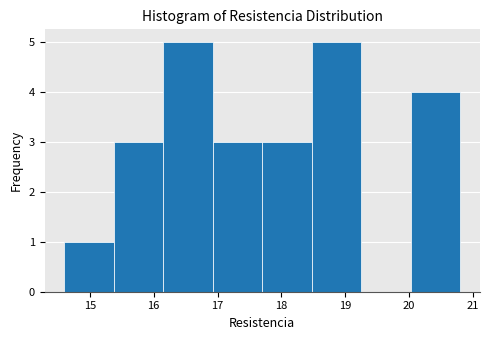

Reading left to right, transcribe this chart: for each bar, give the range it covers on the x-axis and its height. Neither the bar edges nor the heights are printed on the chart, so give them approximately, as read against the axes.

14.6 to 15.4: 1
15.4 to 16.2: 3
16.2 to 16.9: 5
16.9 to 17.7: 3
17.7 to 18.5: 3
18.5 to 19.3: 5
19.3 to 20.0: 0
20.0 to 20.8: 4